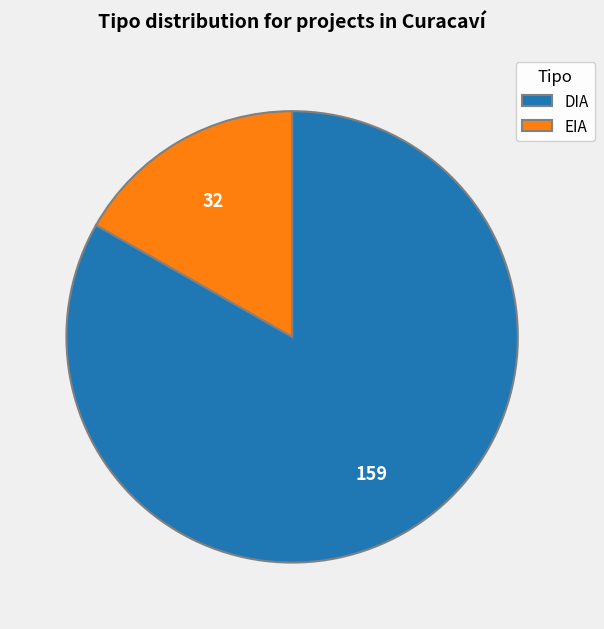

Count the number of slices in the pie.

2